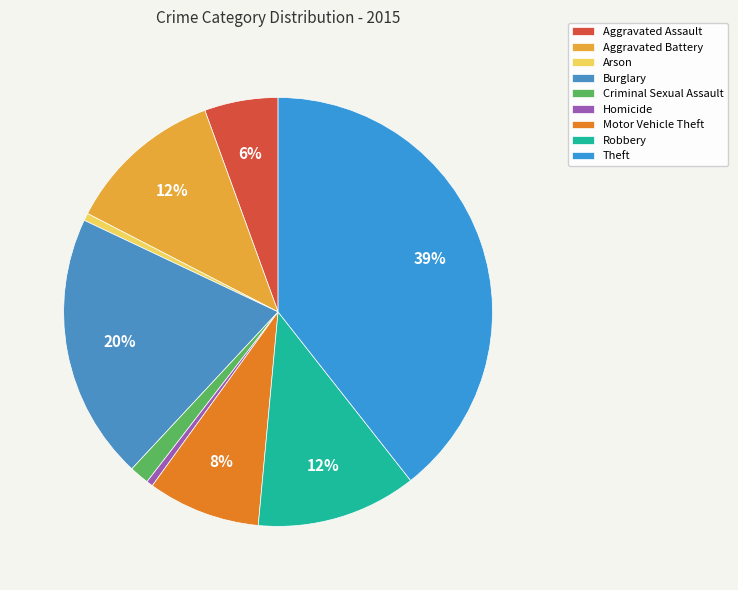

Is there a majority slice in this chart?

No